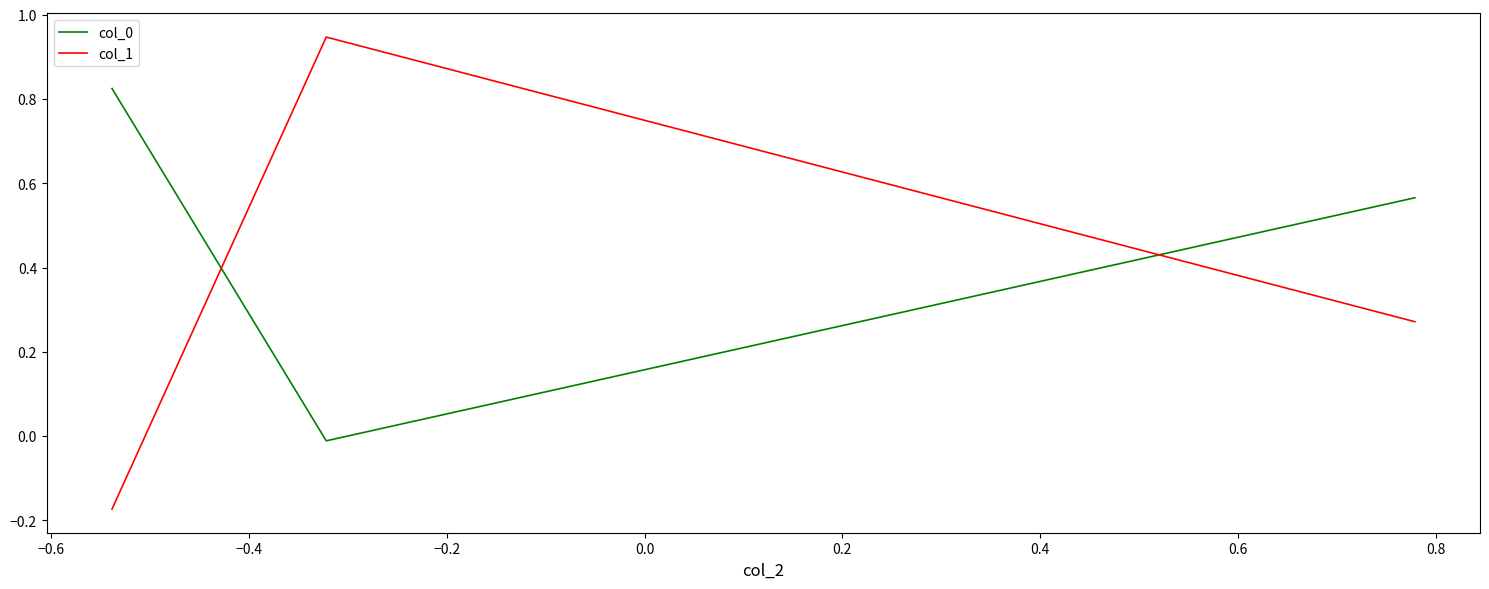

At how many categories does at least one series exceed 0?

3